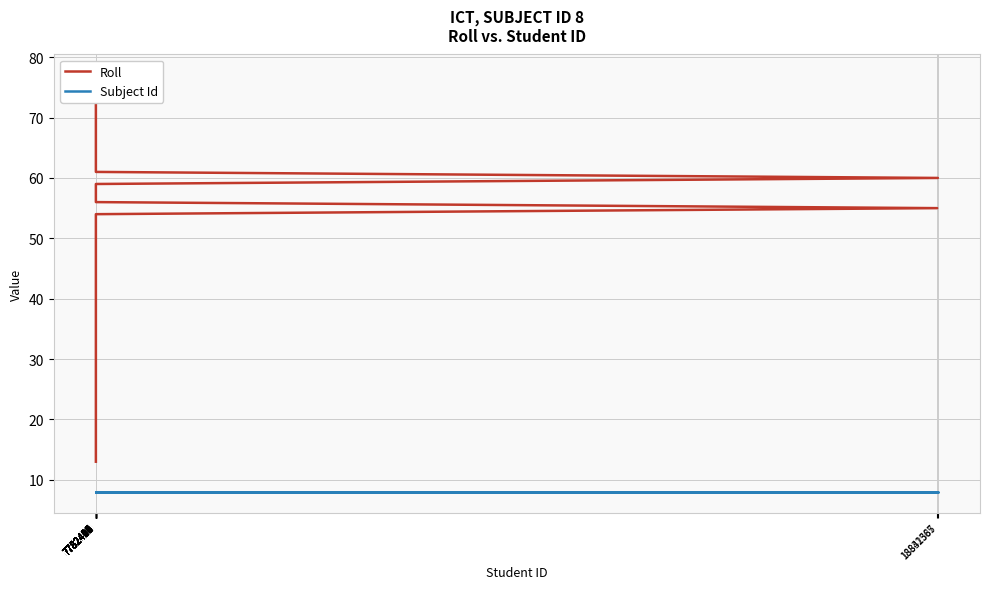

How many data points does each series have?

19